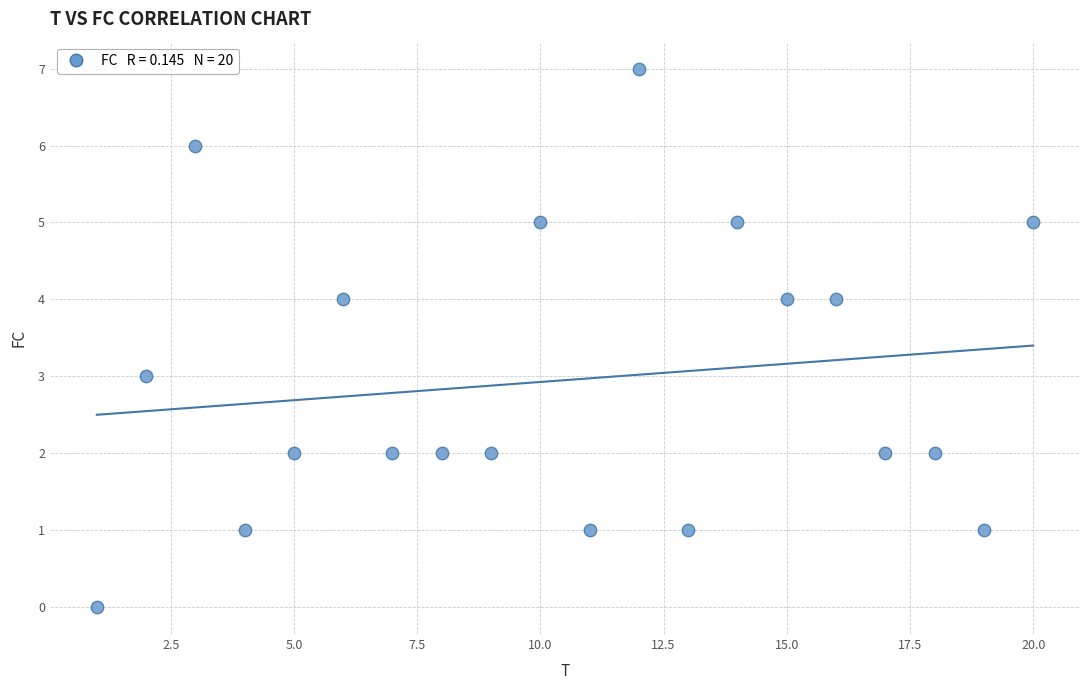

List the coordinates of all points as (X, Y) pairs, reading left to right.

(1, 0)  (2, 3)  (3, 6)  (4, 1)  (5, 2)  (6, 4)  (7, 2)  (8, 2)  (9, 2)  (10, 5)  (11, 1)  (12, 7)  (13, 1)  (14, 5)  (15, 4)  (16, 4)  (17, 2)  (18, 2)  (19, 1)  (20, 5)